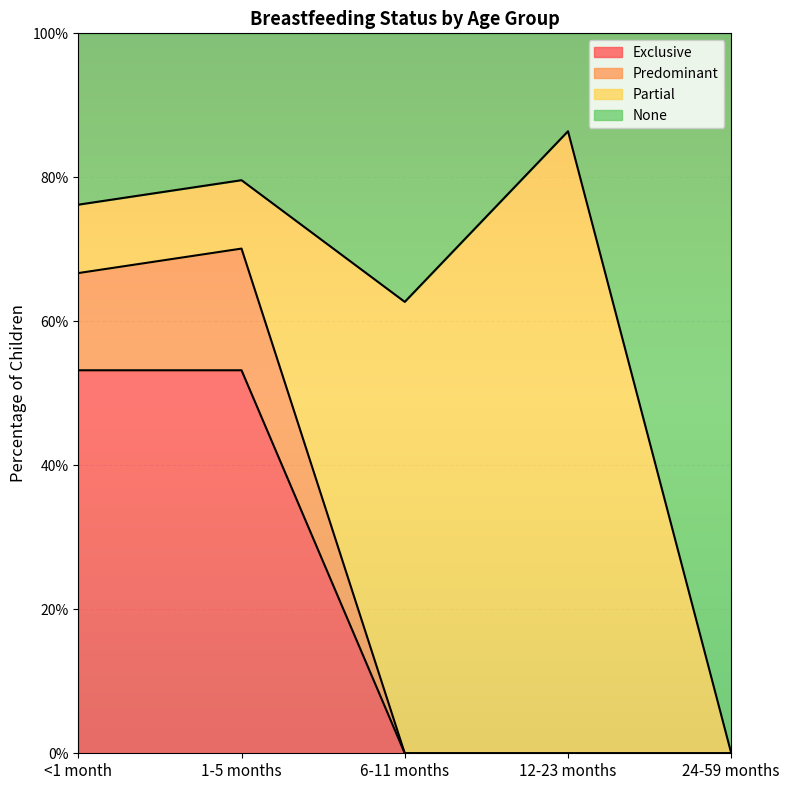

The value of None at 6-11 months is 0.4. True or false?

False